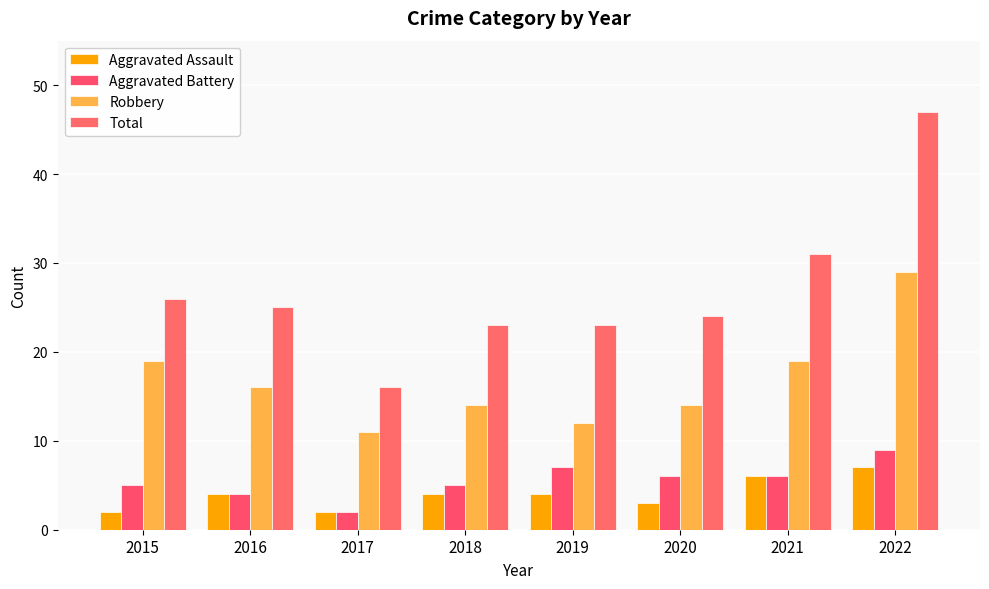

Rank the series at 2018 from highest to lowest value.

Total, Robbery, Aggravated Battery, Aggravated Assault